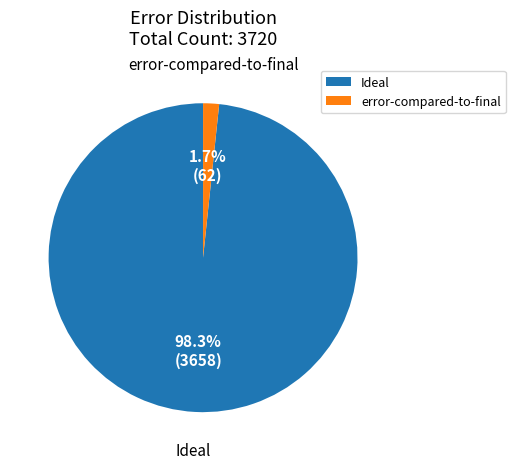

To the nearest percent, what is the difference between the largest and smallest slice percentages?

97%